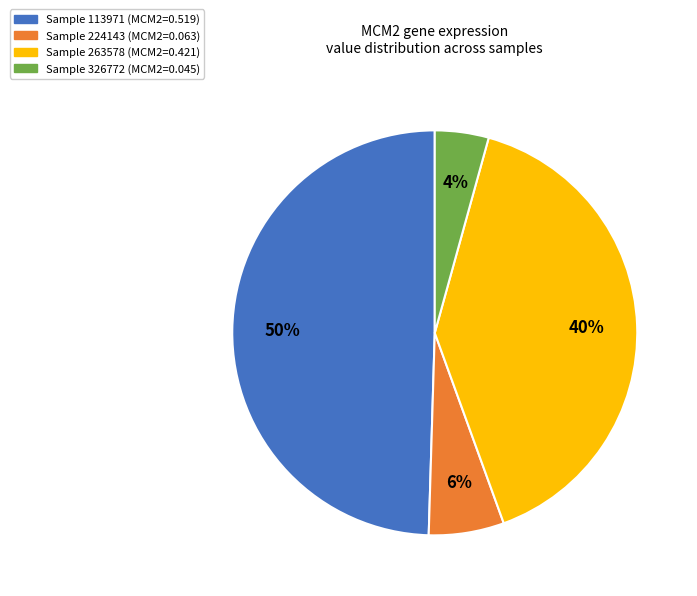

To the nearest percent, what is the average slice percentage?

25%